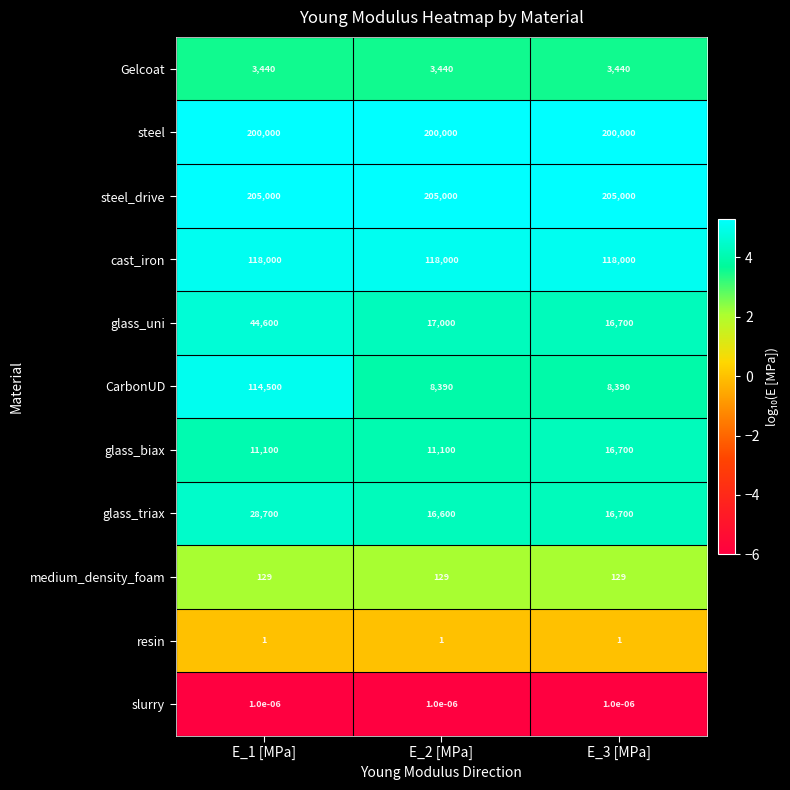

Is it true that glass_biax equals 3409.2 at E_3 [MPa]?

False